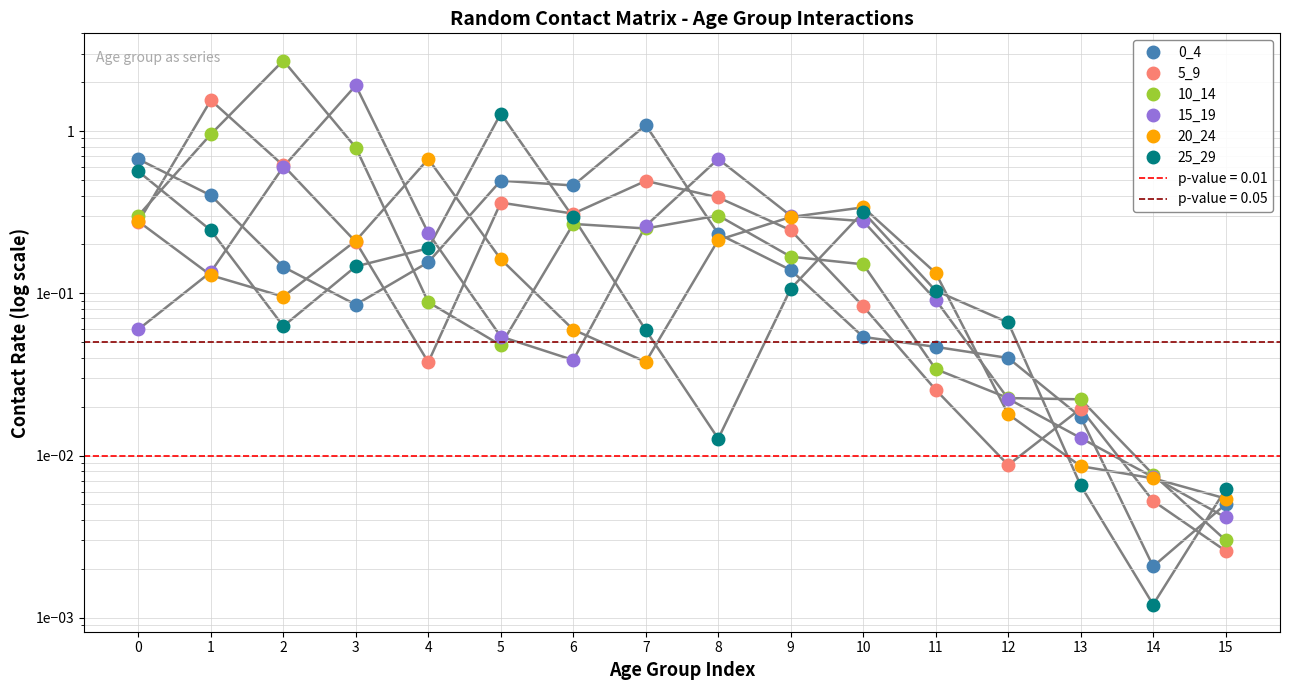

True or false: 15_19 and 25_29 cross at least once.

True